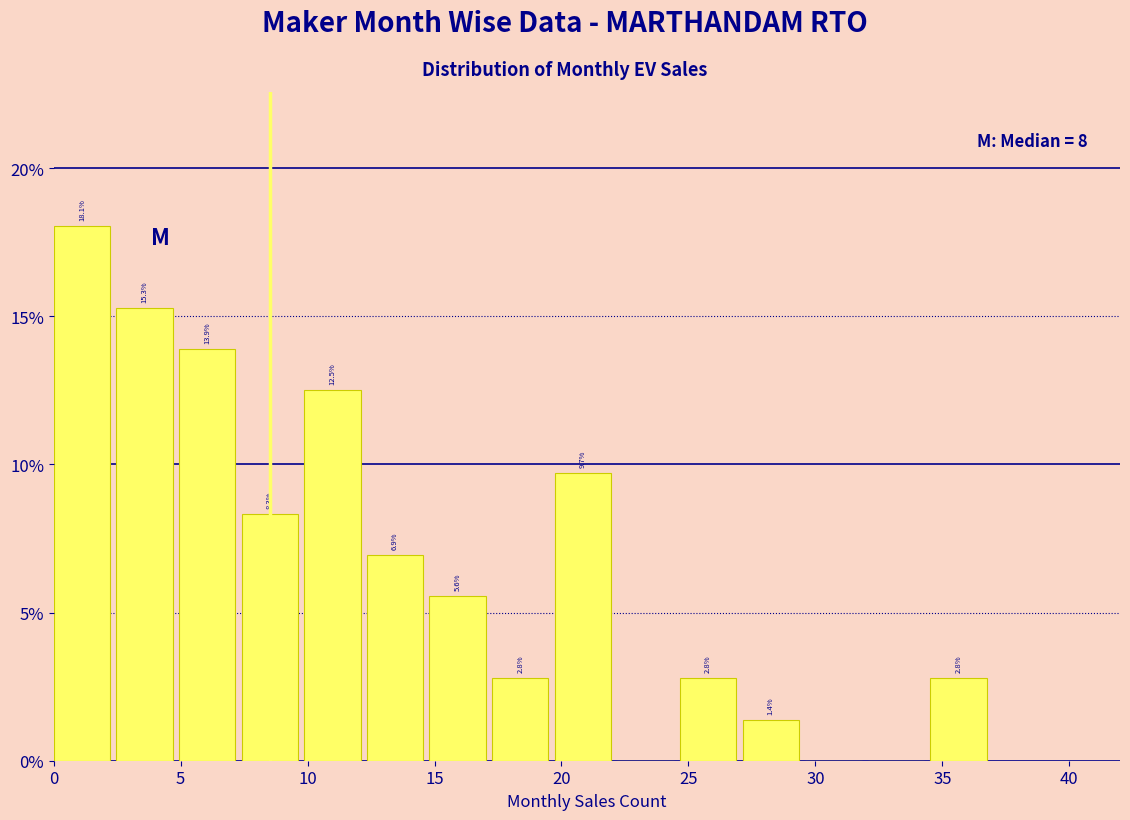

Over which range of the x-axis is the bar tallest?

0.0 to 2.5